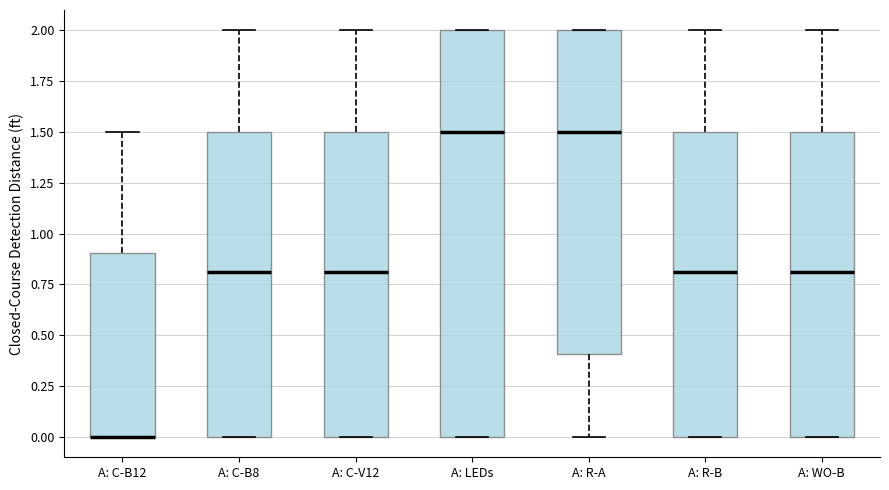

Reading left to right, read every box against the y-axis: the position of its median line, the range the box covers, and the ends of its whiskers. The values are not printed on the chart, so give them approximately, as read against the axis.

A: C-B12: median 0.0 (drawn on the box's lower edge), box 0.0 to 0.9, whiskers 0.0 to 1.5
A: C-B8: median 0.8, box 0.0 to 1.5, whiskers 0.0 to 2.0
A: C-V12: median 0.8, box 0.0 to 1.5, whiskers 0.0 to 2.0
A: LEDs: median 1.5, box 0.0 to 2.0, whiskers 0.0 to 2.0
A: R-A: median 1.5, box 0.4 to 2.0, whiskers 0.0 to 2.0
A: R-B: median 0.8, box 0.0 to 1.5, whiskers 0.0 to 2.0
A: WO-B: median 0.8, box 0.0 to 1.5, whiskers 0.0 to 2.0